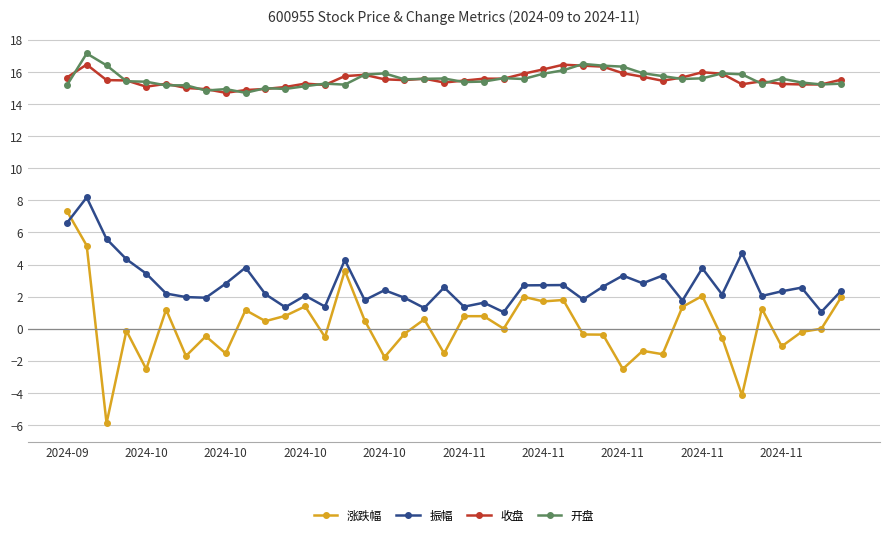

Count the number of categories in the chart.

40